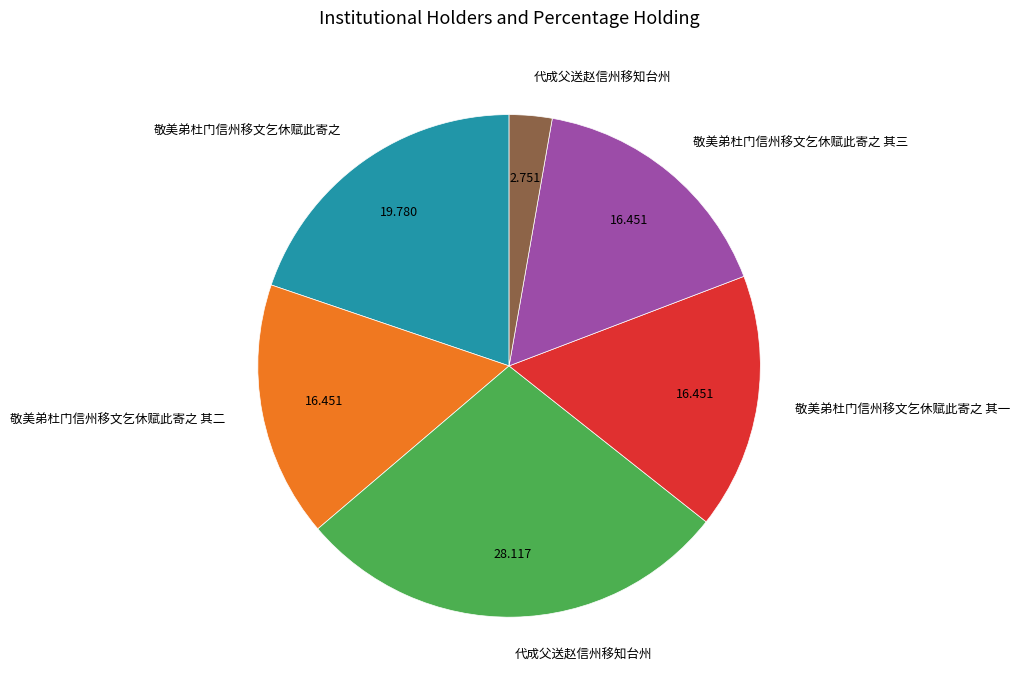

Is there a majority slice in this chart?

No